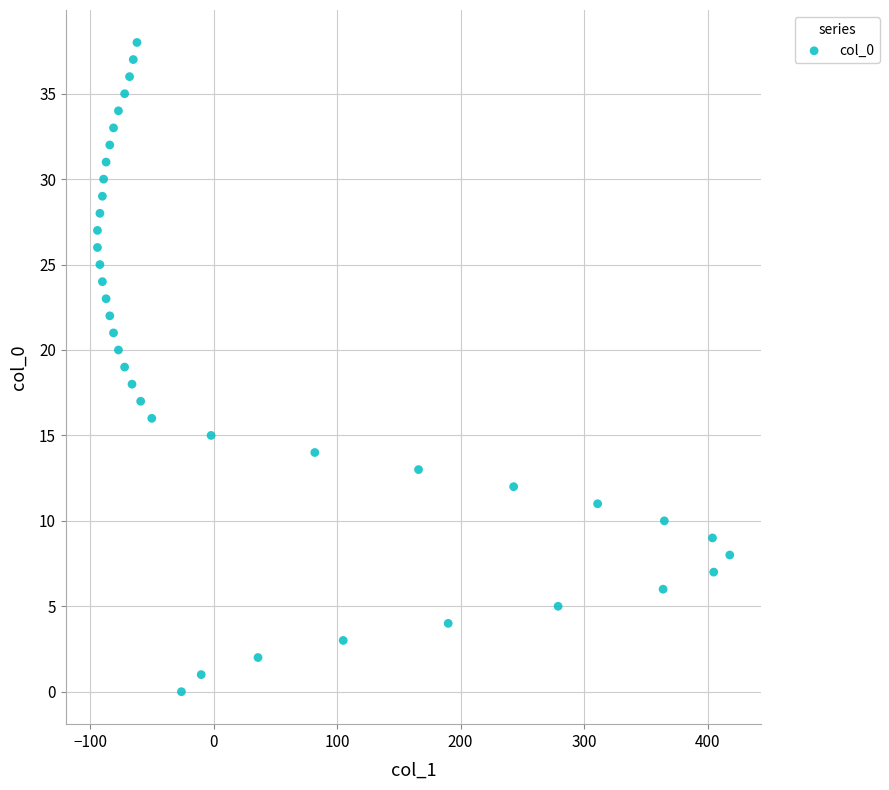

What is the range of X values (max minus min)?

512